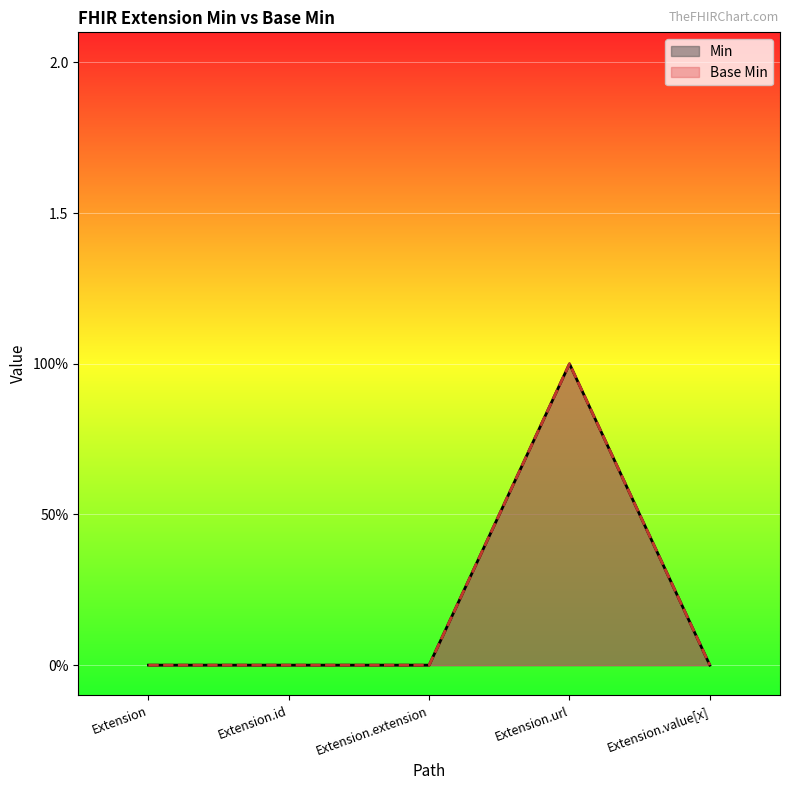

At which label is Min closest to 0?

Extension